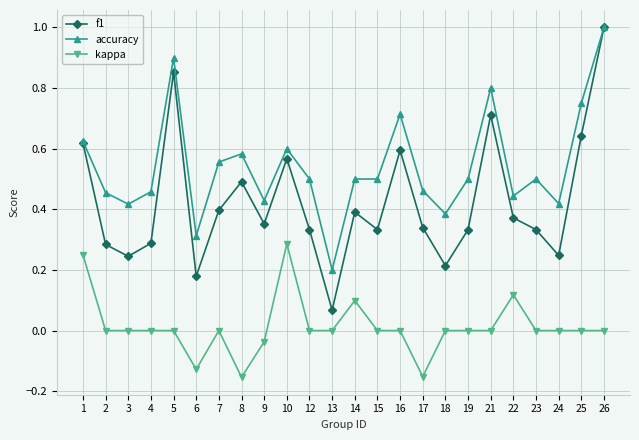

At which label does accuracy reach its peak?

26